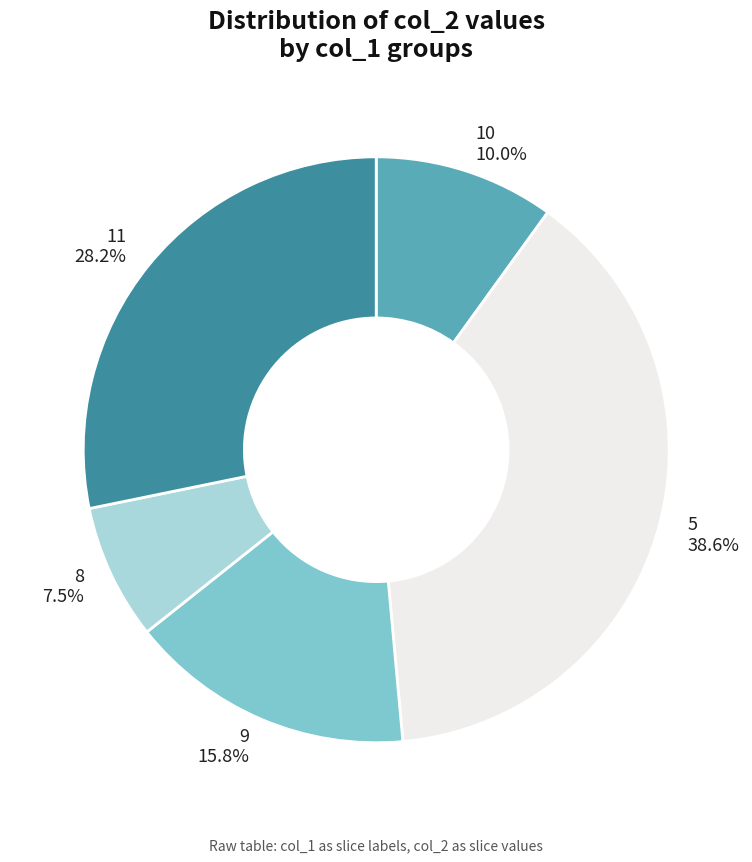

How much of the chart is everything except 9?

84.2%